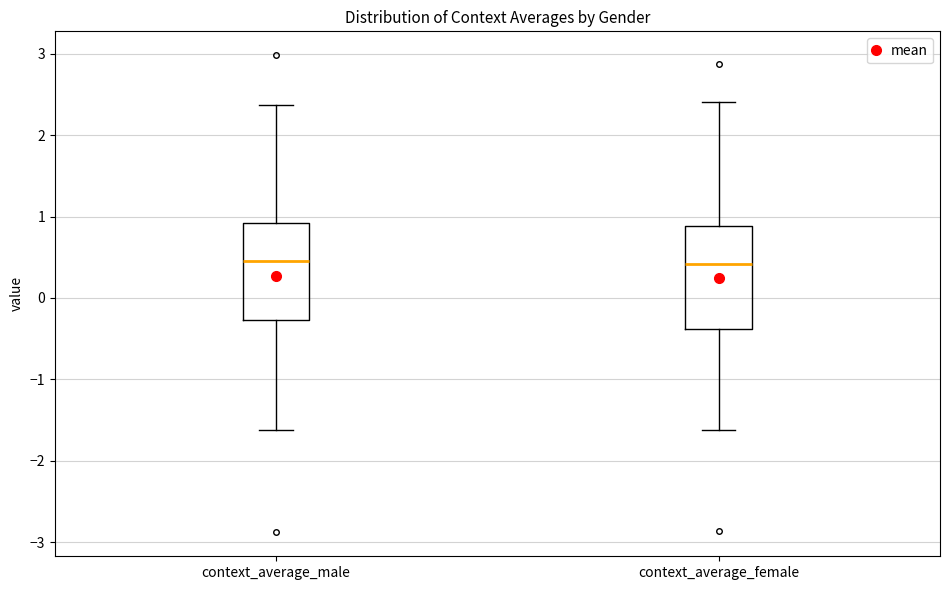

Where is the lower edge of the box for context_average_female on the y-axis? The values are not printed on the chart, so give them approximately, as read against the axis.

-0.4